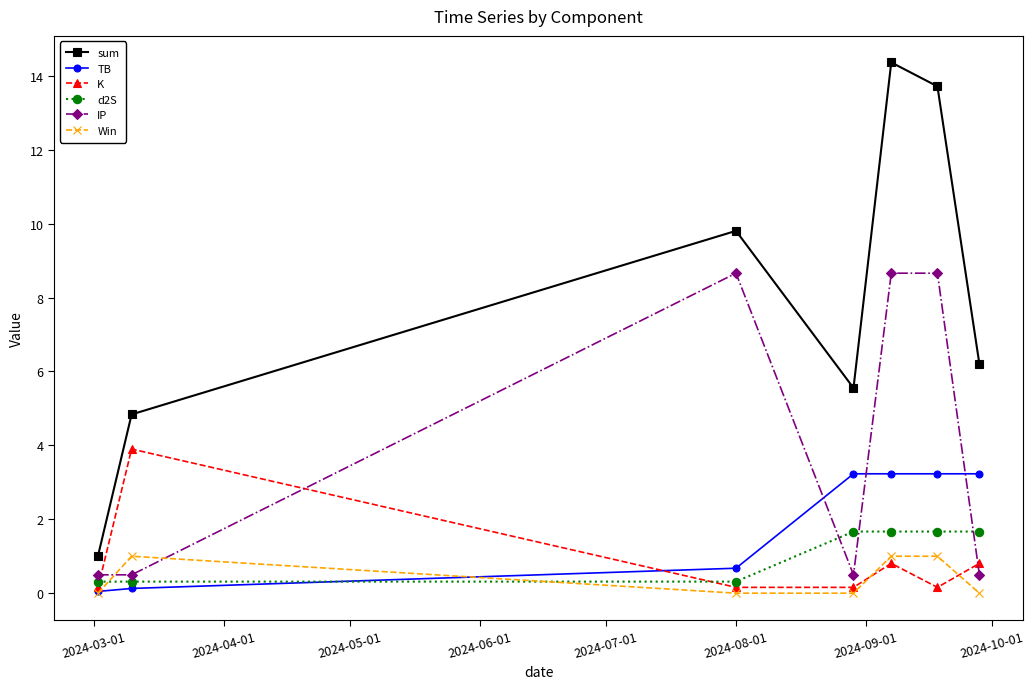

Which series has the largest total across all categories?

sum